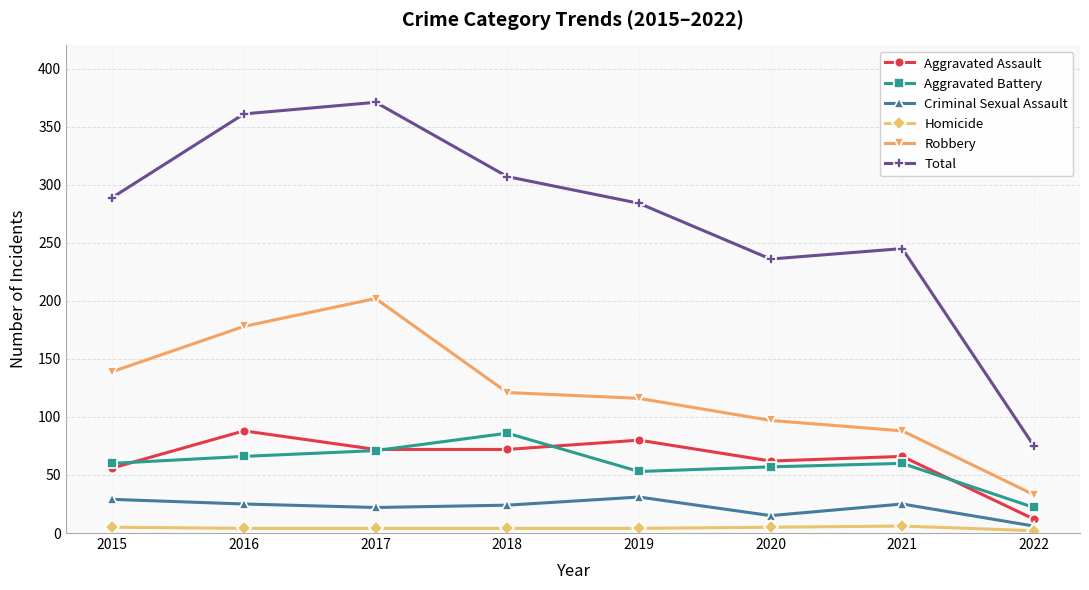

True or false: Robbery and Aggravated Assault intersect in this chart.

False